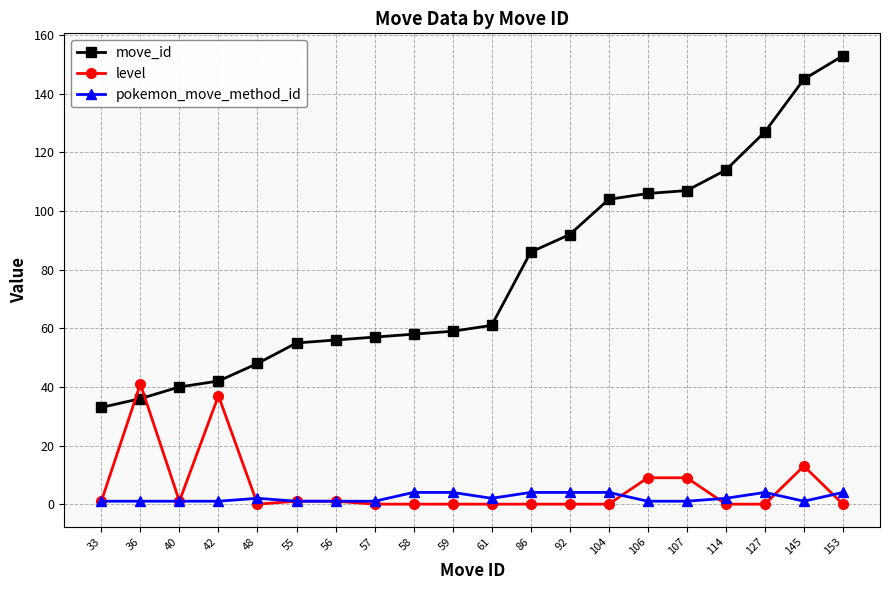

What are all the series names shown in the legend?

move_id, level, pokemon_move_method_id